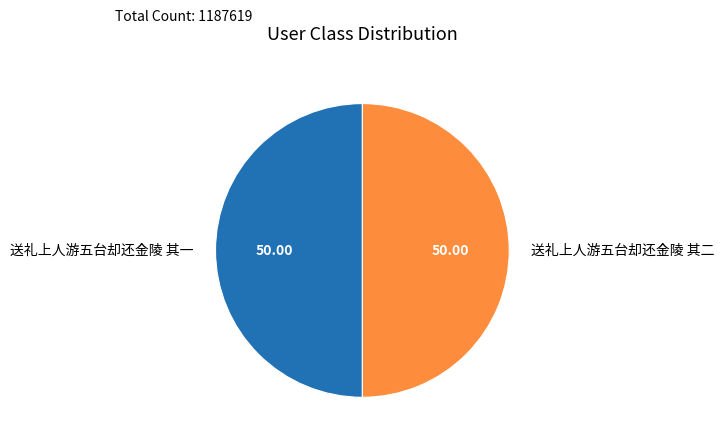

Do 送礼上人游五台却还金陵 其二 and 送礼上人游五台却还金陵 其一 together represent more than half of the pie?

Yes